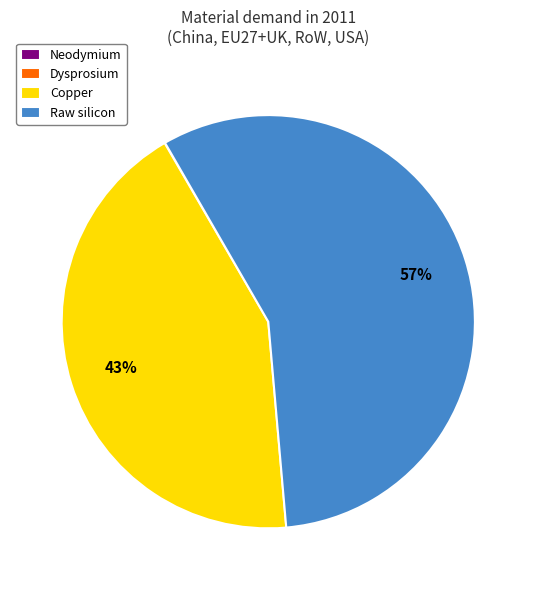

Is it true that Copper is 43% of the pie?

True